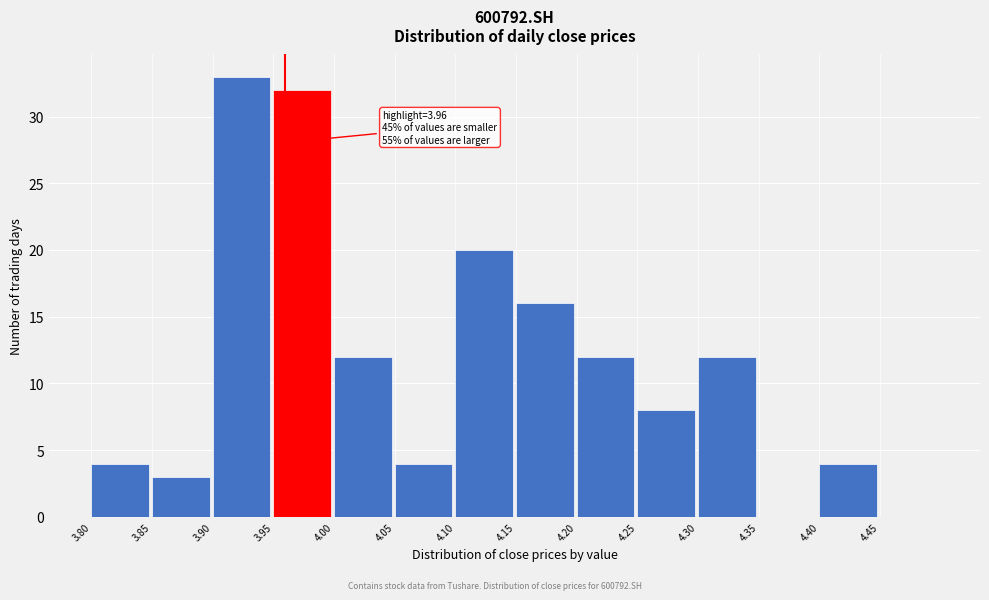

Over which range of the x-axis is the bar tallest?

3.90 to 3.95